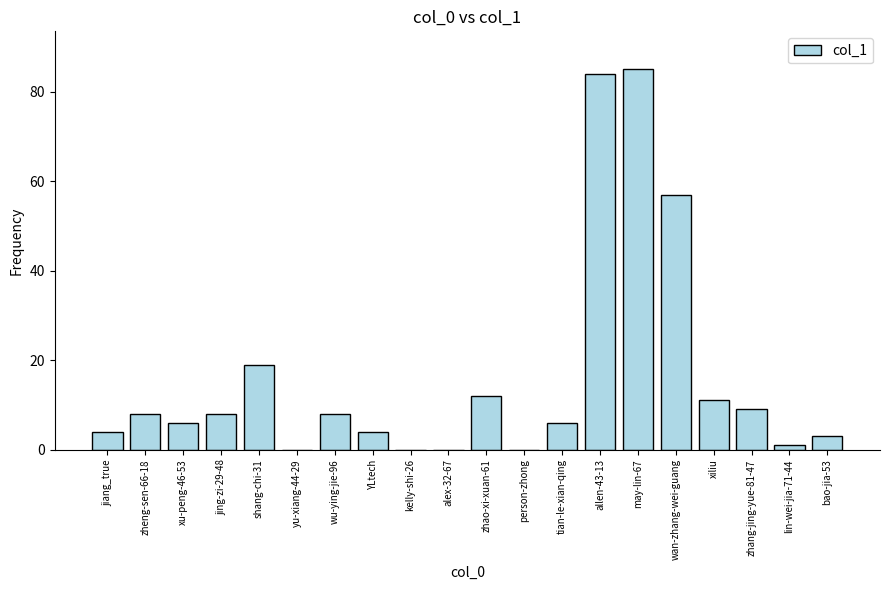

What is the maximum value shown in the chart?

85